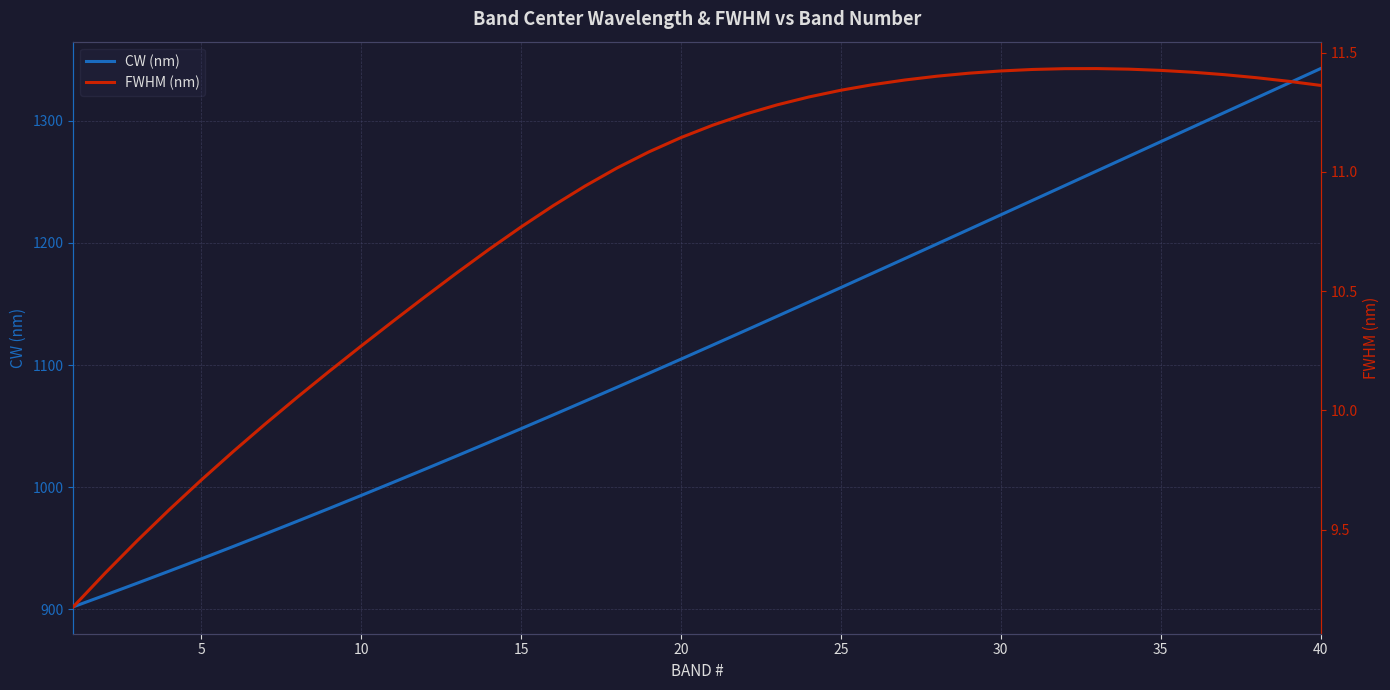

What is the minimum value for CW (nm)?

902.0